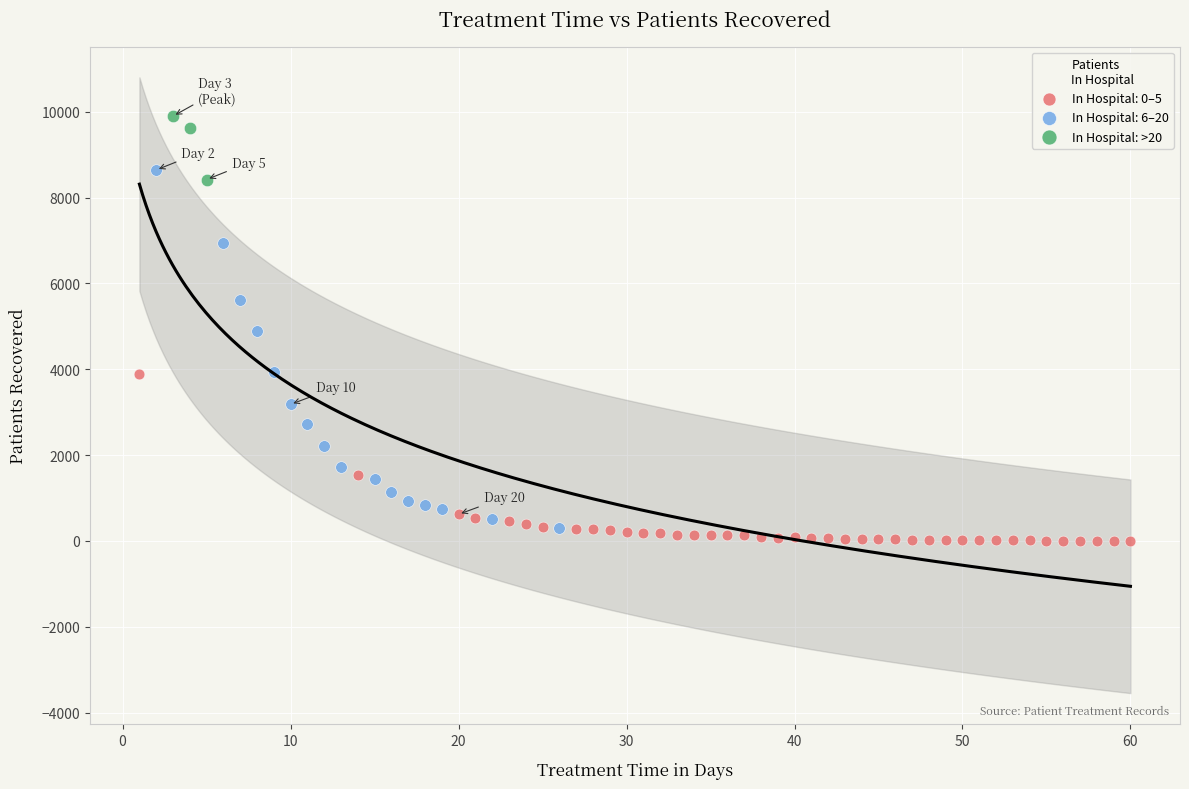

Which series has the widest spread of Y values?

In Hospital: 6–20